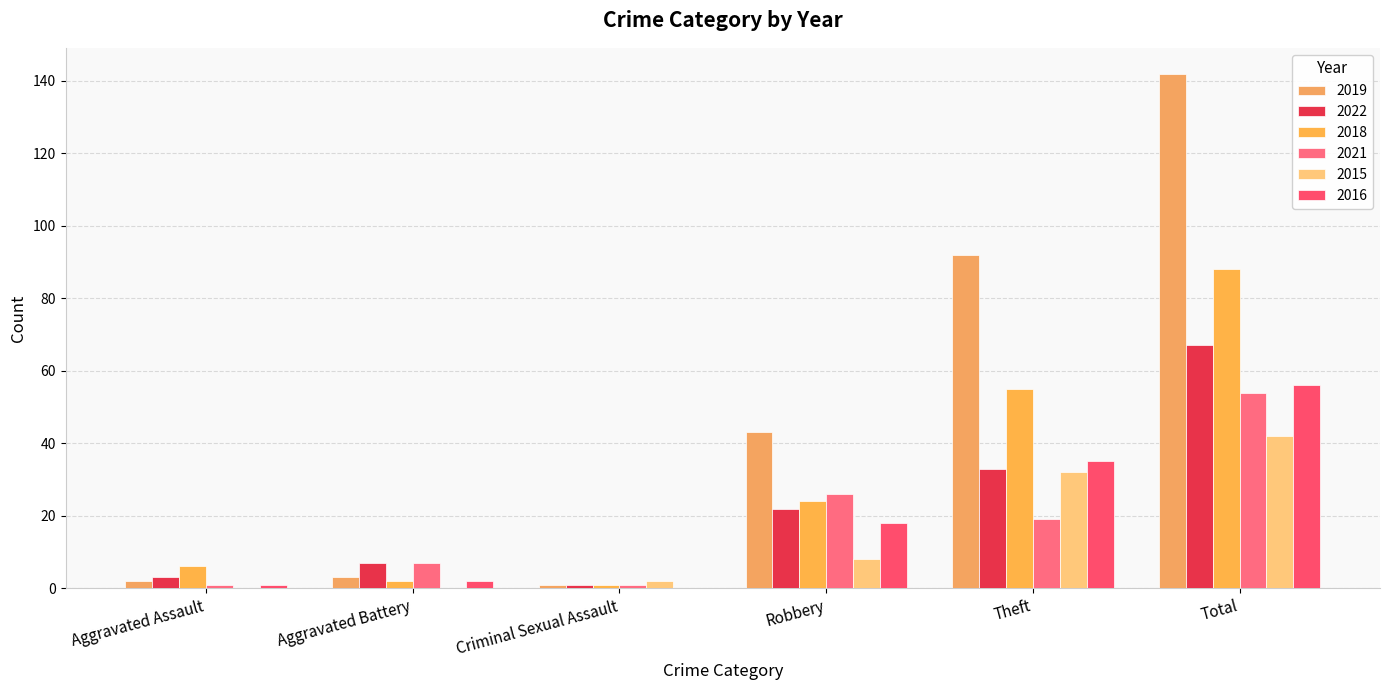

What is the spread (max minus min) of values at Total?

100